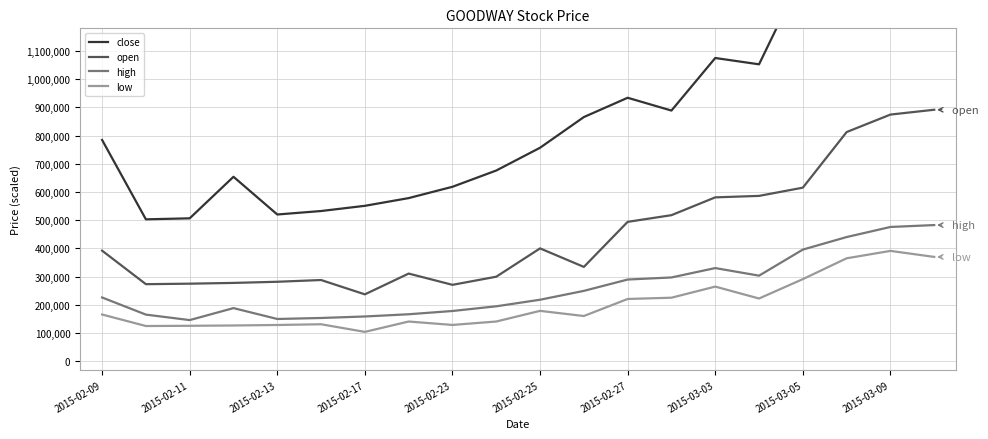

Which series has the widest spread of values?

close